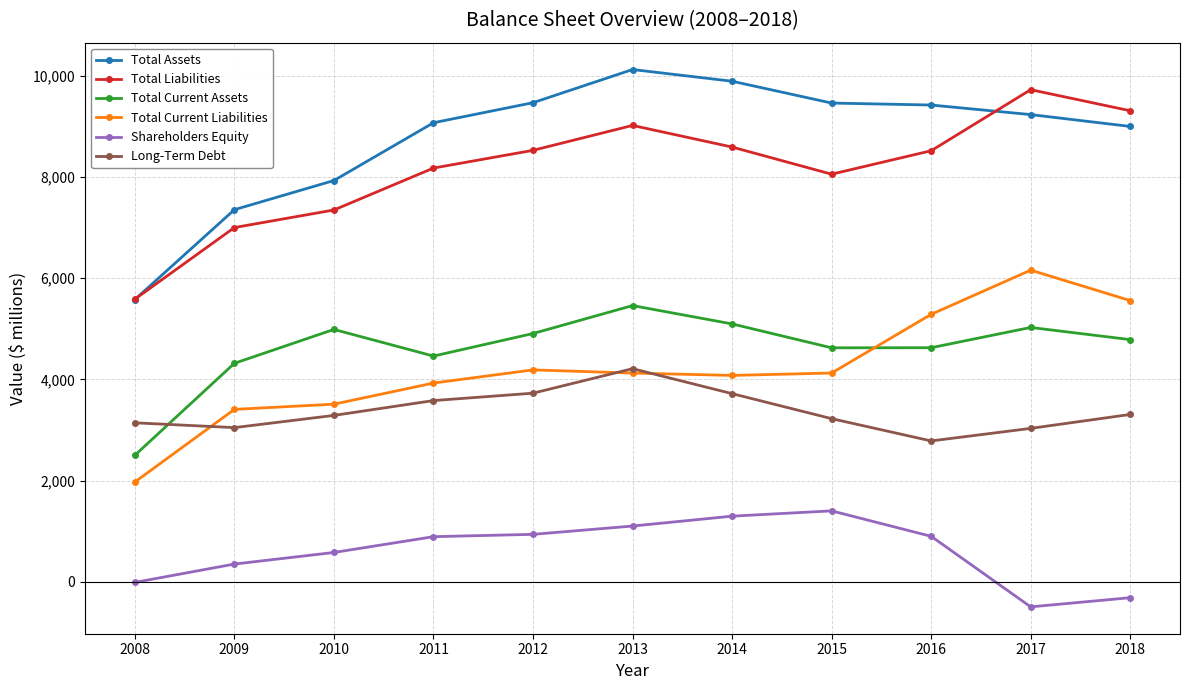

The value of Shareholders Equity at 2013 is 1105. True or false?

True